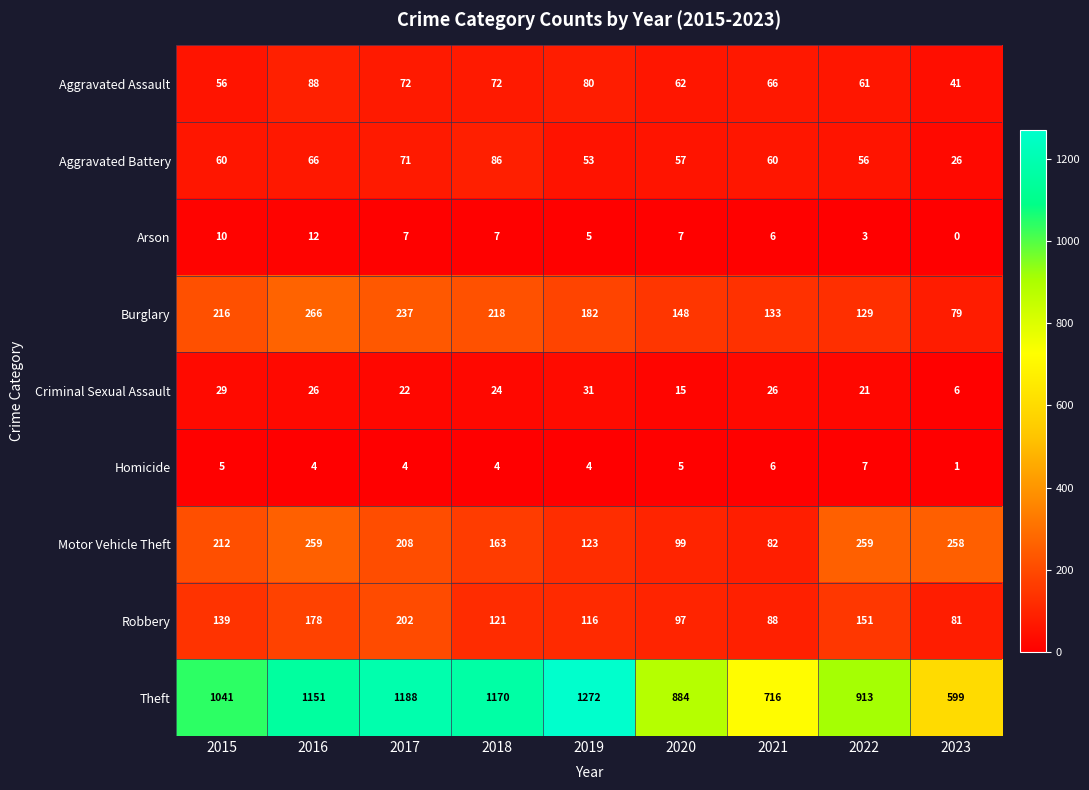

True or false: Aggravated Battery has a value of 34 at 2020.

False